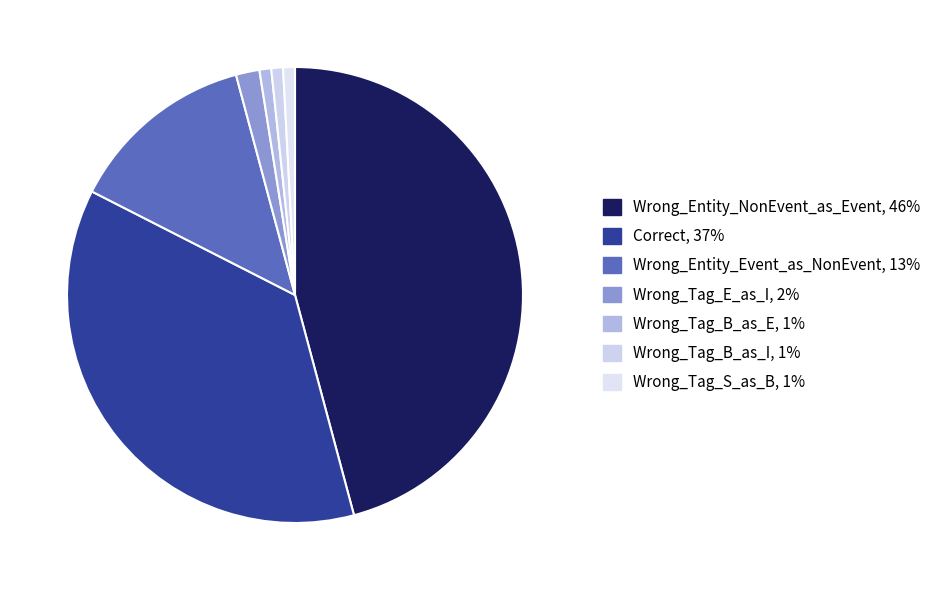

What percentage is the Wrong_Tag_S_as_B slice, to the nearest percent?

1%